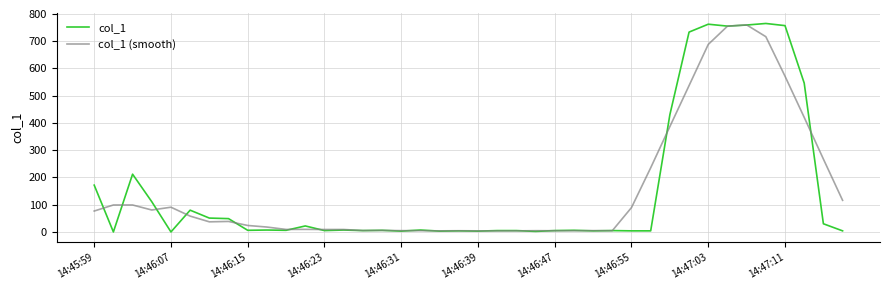

What is the maximum value shown in the chart?

765.2